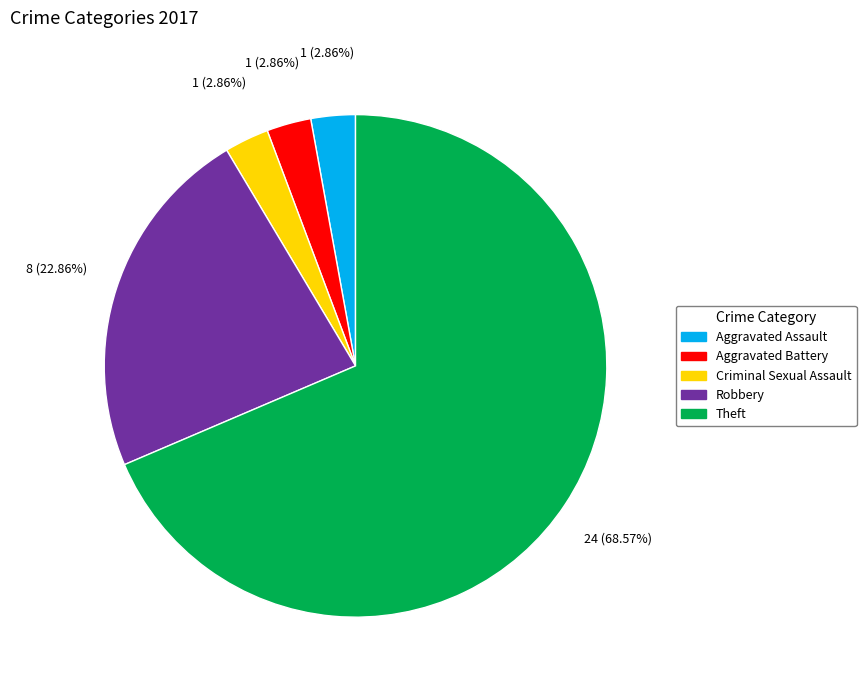

How many slices are in this pie chart?

5